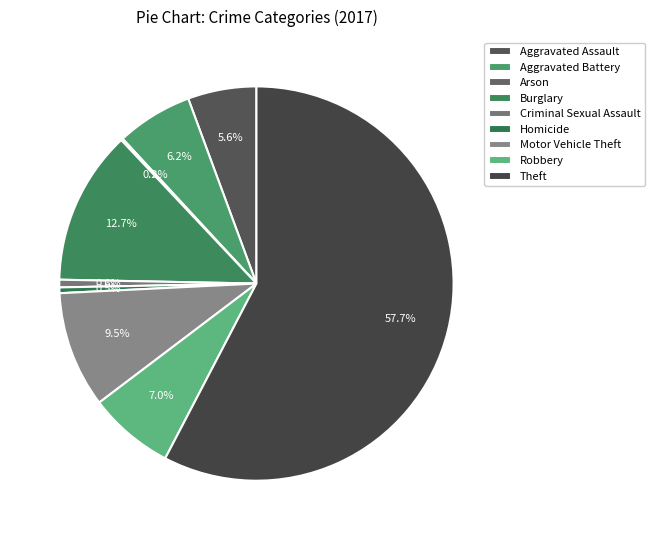

Which slice represents more than half of the pie?

Theft